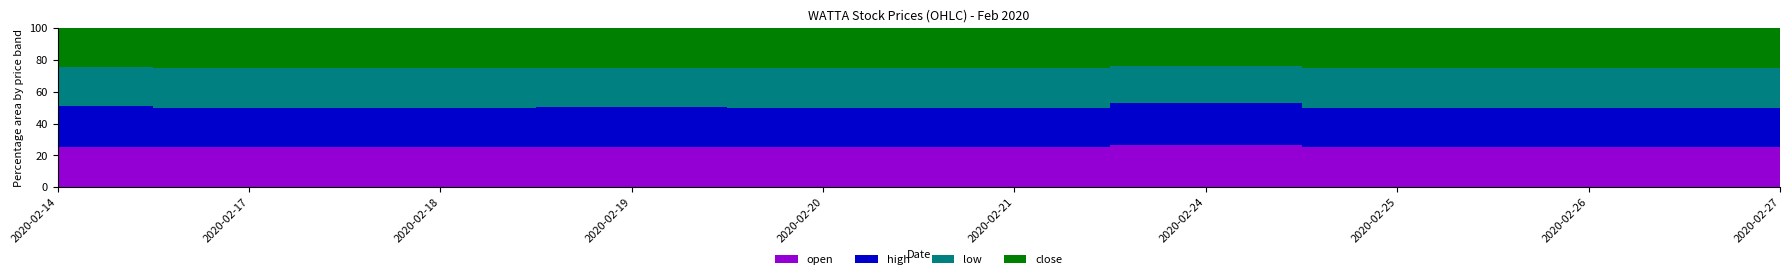

Reading left to right, extract all data points from this chart.

open: 2020-02-14=0.5	2020-02-17=0.5	2020-02-18=0.5	2020-02-19=0.5	2020-02-20=0.5	2020-02-21=0.5	2020-02-24=0.6	2020-02-25=0.5	2020-02-26=0.5	2020-02-27=0.5
high: 2020-02-14=0.5	2020-02-17=0.5	2020-02-18=0.5	2020-02-19=0.5	2020-02-20=0.5	2020-02-21=0.5	2020-02-24=0.6	2020-02-25=0.5	2020-02-26=0.5	2020-02-27=0.5
low: 2020-02-14=0.5	2020-02-17=0.5	2020-02-18=0.5	2020-02-19=0.5	2020-02-20=0.5	2020-02-21=0.5	2020-02-24=0.5	2020-02-25=0.5	2020-02-26=0.5	2020-02-27=0.5
close: 2020-02-14=0.5	2020-02-17=0.5	2020-02-18=0.5	2020-02-19=0.5	2020-02-20=0.5	2020-02-21=0.5	2020-02-24=0.5	2020-02-25=0.5	2020-02-26=0.5	2020-02-27=0.5